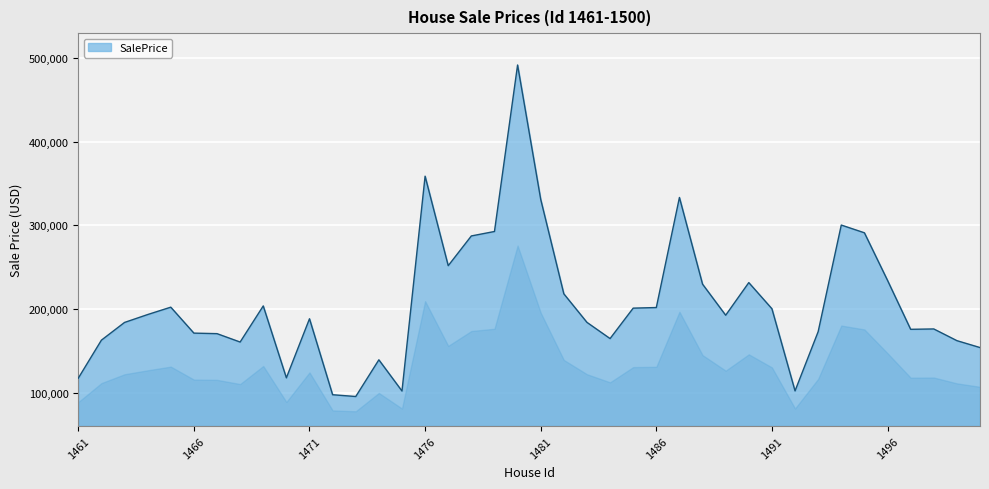

What is the sum of all values?

8246421.0